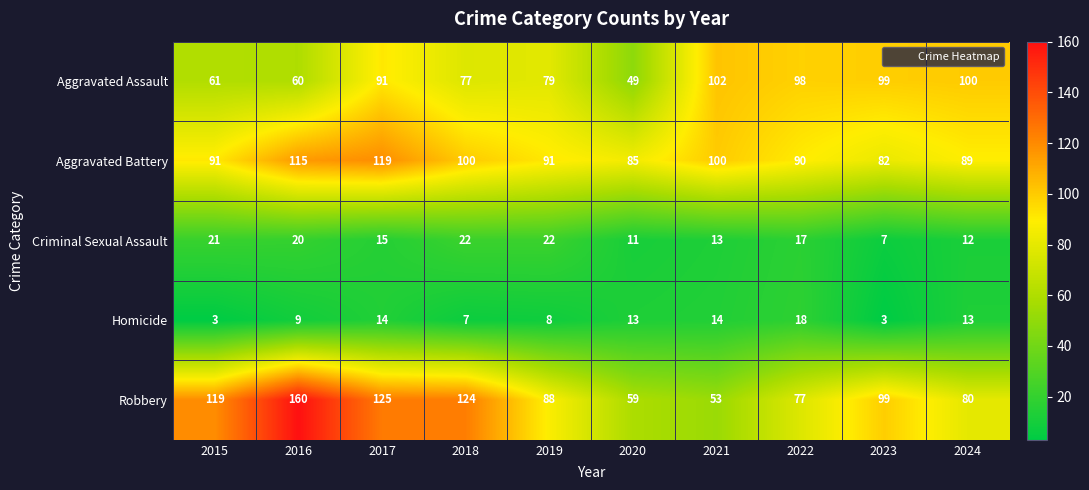

Which series has the largest range (max minus min)?

Robbery